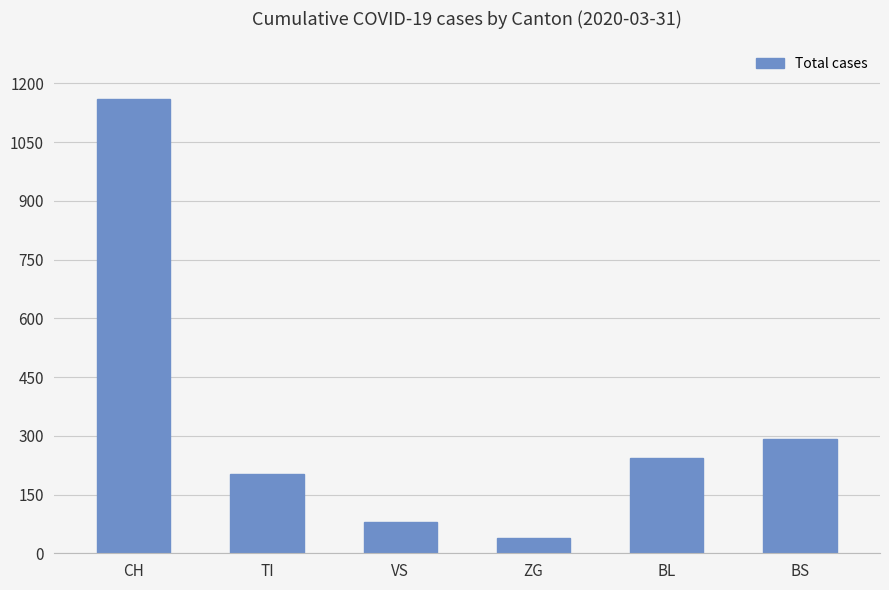

What is the label of the 4th bar from the right?

VS